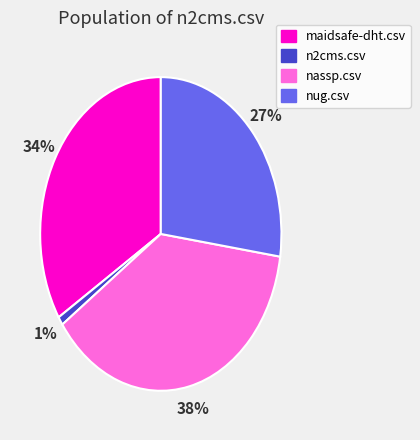

Does any single category account for the majority?

No